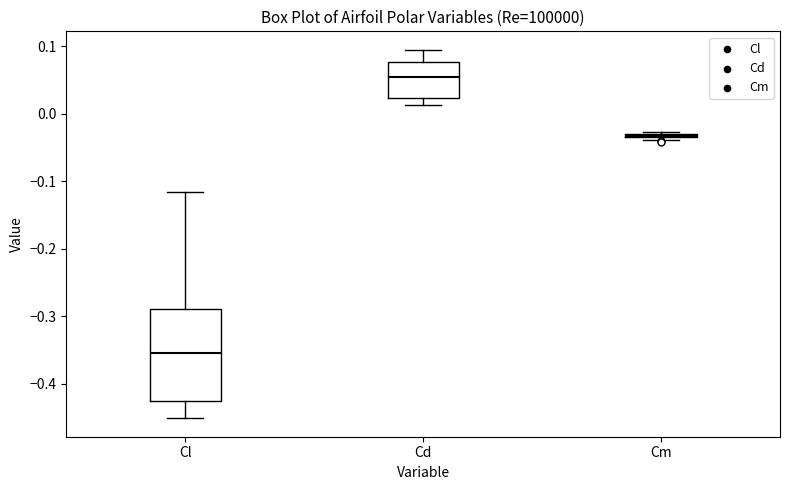

Reading left to right, read every box against the y-axis: the position of its median line, the range the box covers, and the ends of its whiskers. The values are not printed on the chart, so give them approximately, as read against the axis.

Cl: median -0.35, box -0.43 to -0.29, whiskers -0.45 to -0.12
Cd: median 0.06, box 0.02 to 0.08, whiskers 0.01 to 0.10
Cm: box collapsed to a line at -0.03, whiskers -0.04 to -0.03